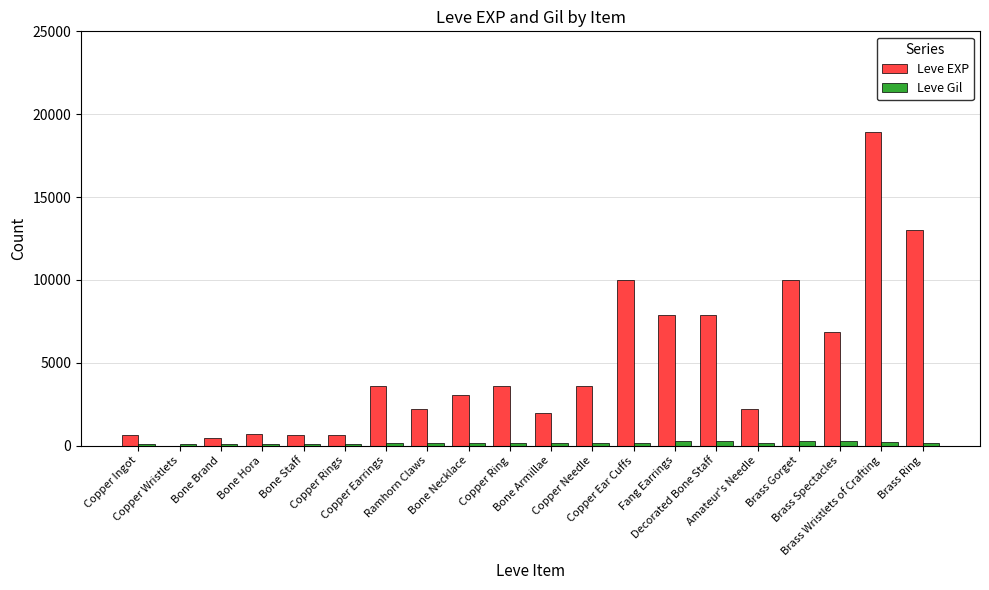

The value of Leve EXP at Bone Necklace is 4801. True or false?

False